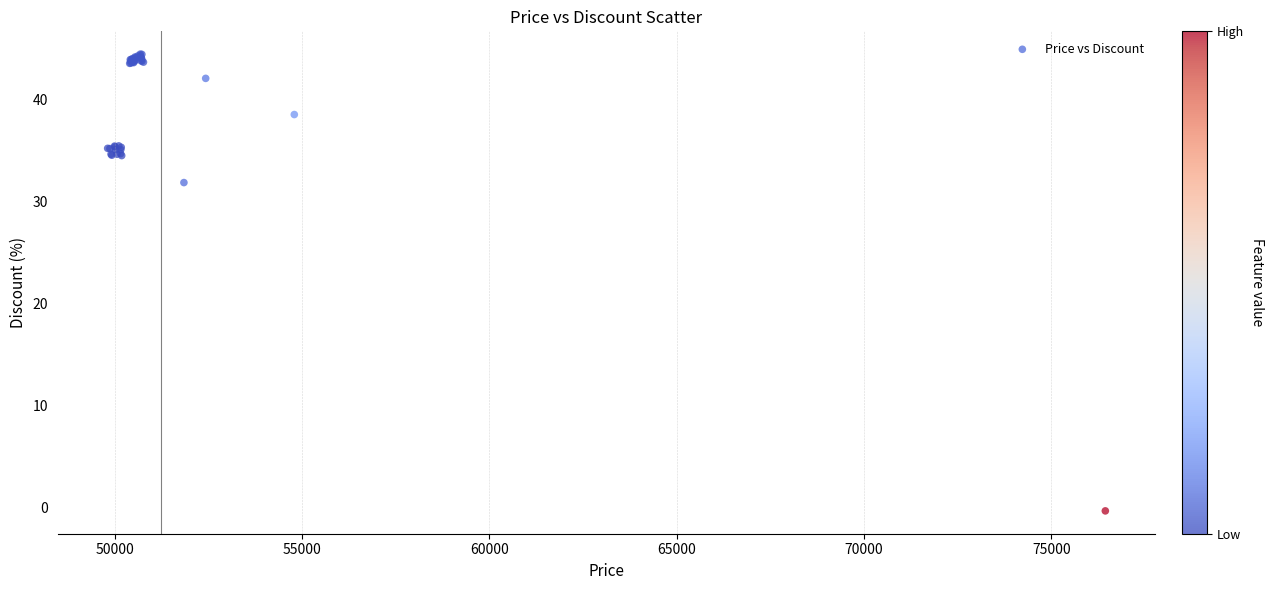

What Y value in the scatter plot is closest to 22?

31.9